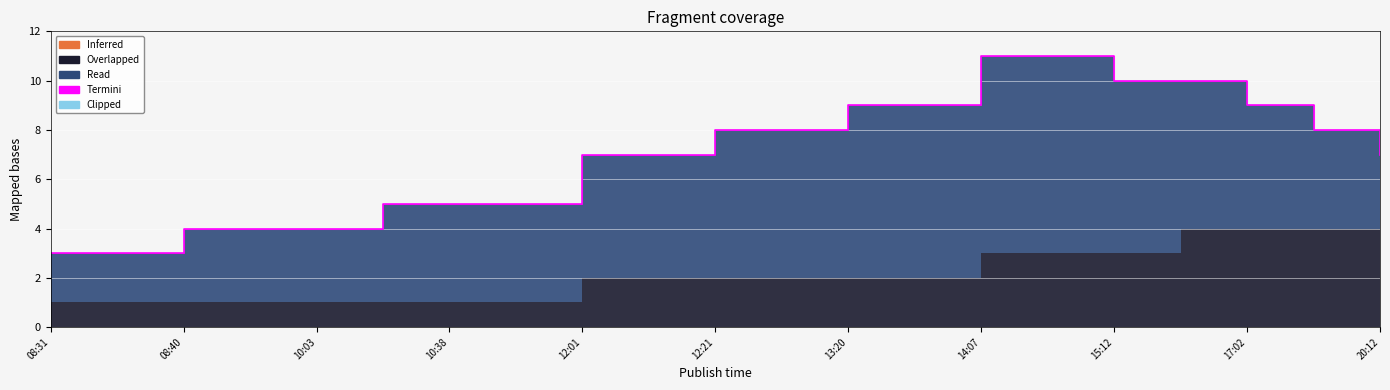

True or false: Inferred and Overlapped intersect in this chart.

False